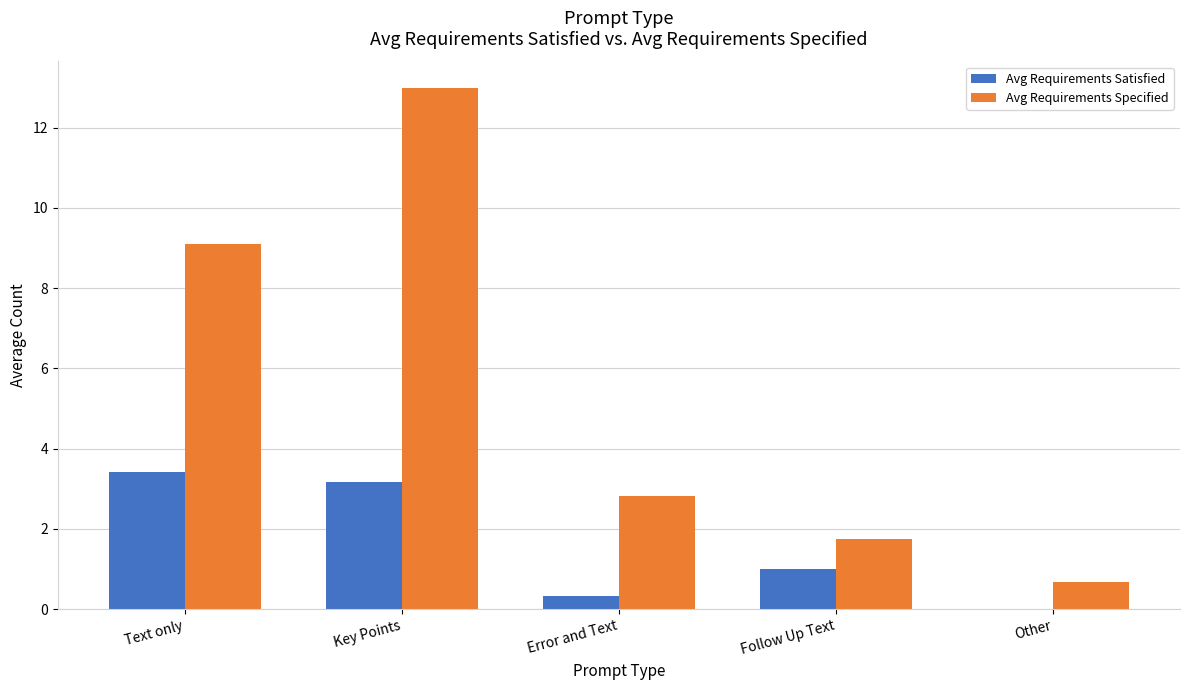

How many positive values does the Avg Requirements Satisfied series have?

4